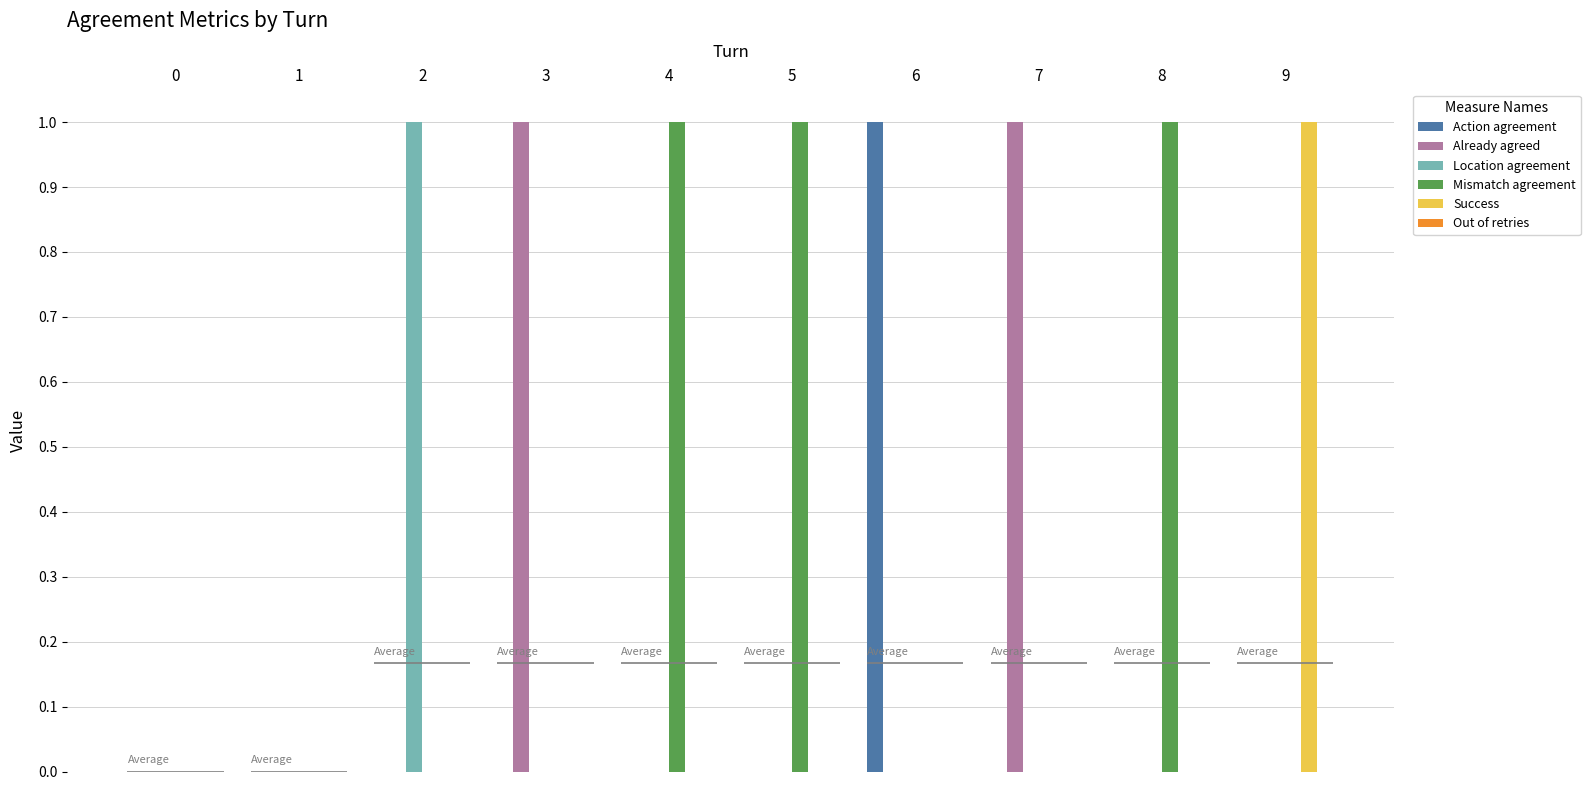

Rank the series by their maximum value, from lowest to highest.

Out of retries, Action agreement, Already agreed, Location agreement, Mismatch agreement, Success